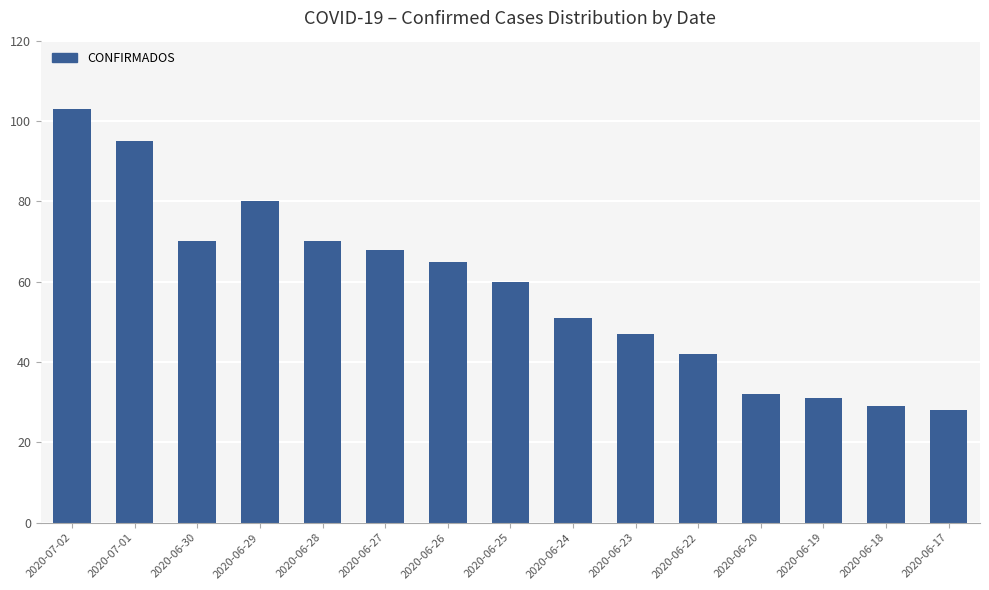

What value does the data have at 2020-06-22, to the nearest 10?

40